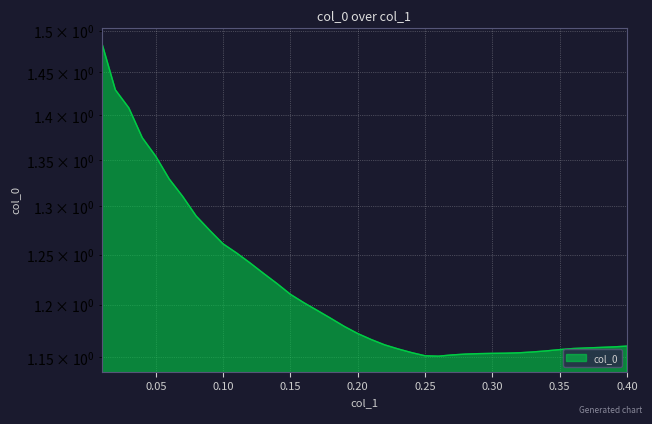

How many values are between 1 and 2?

40